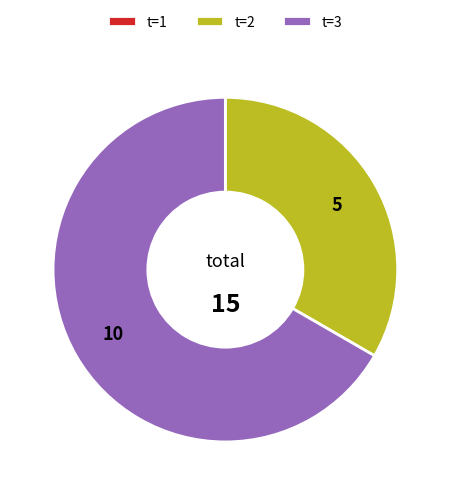

Which category has the biggest portion of the pie?

t=3